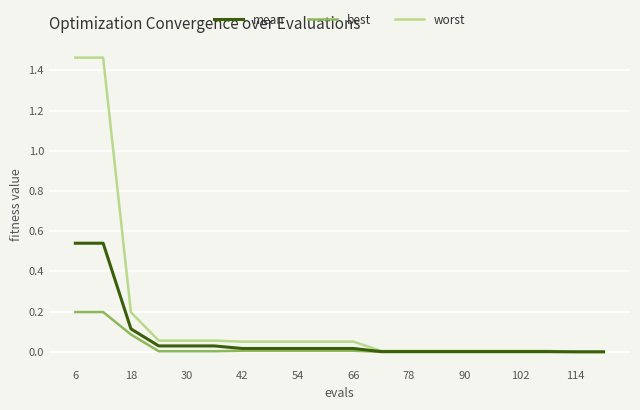

Which series has the largest range (max minus min)?

worst